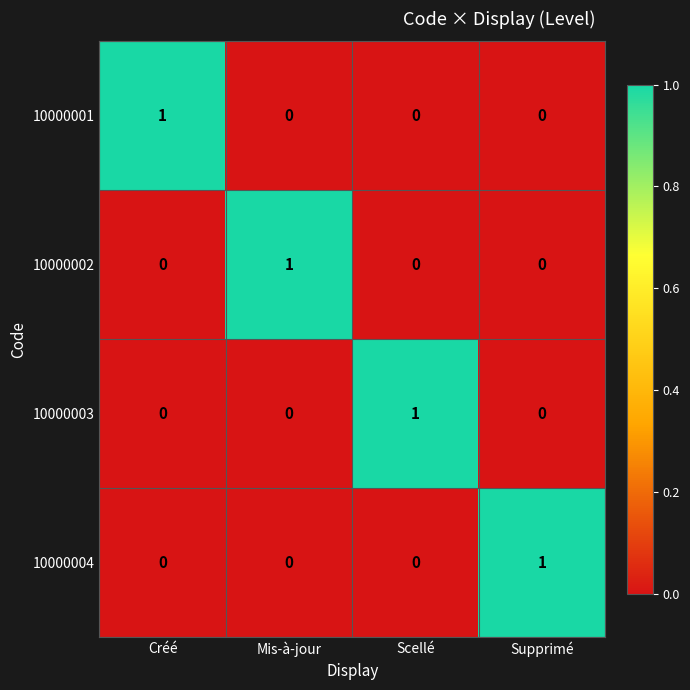

The 10000002 series shows 1 at Scellé. True or false?

False